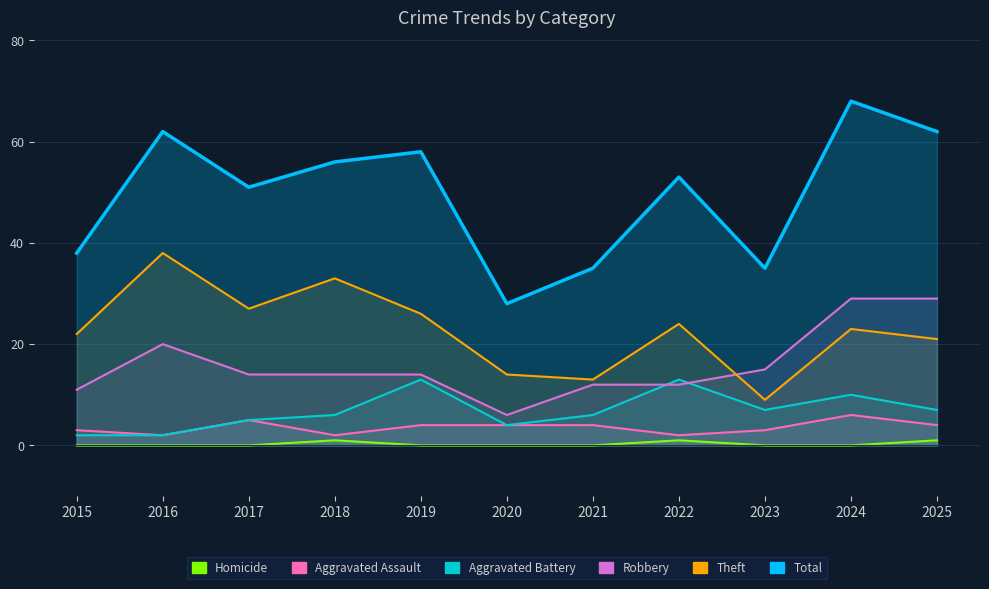

Which series has the largest range (max minus min)?

Total